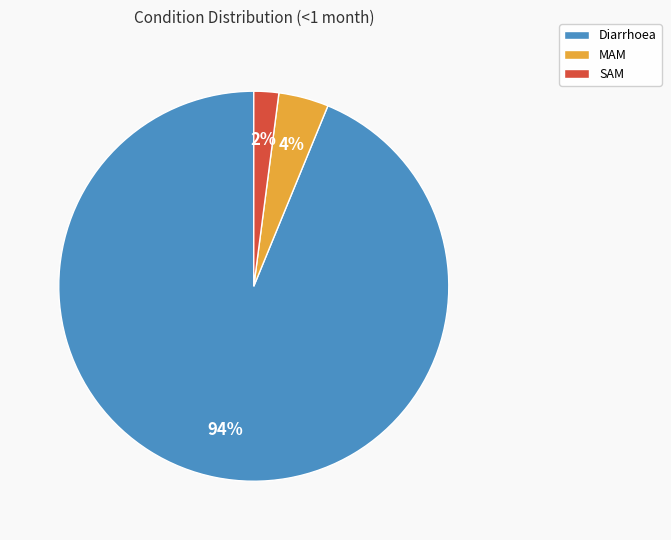

Is the sum of SAM and MAM greater than half?

No